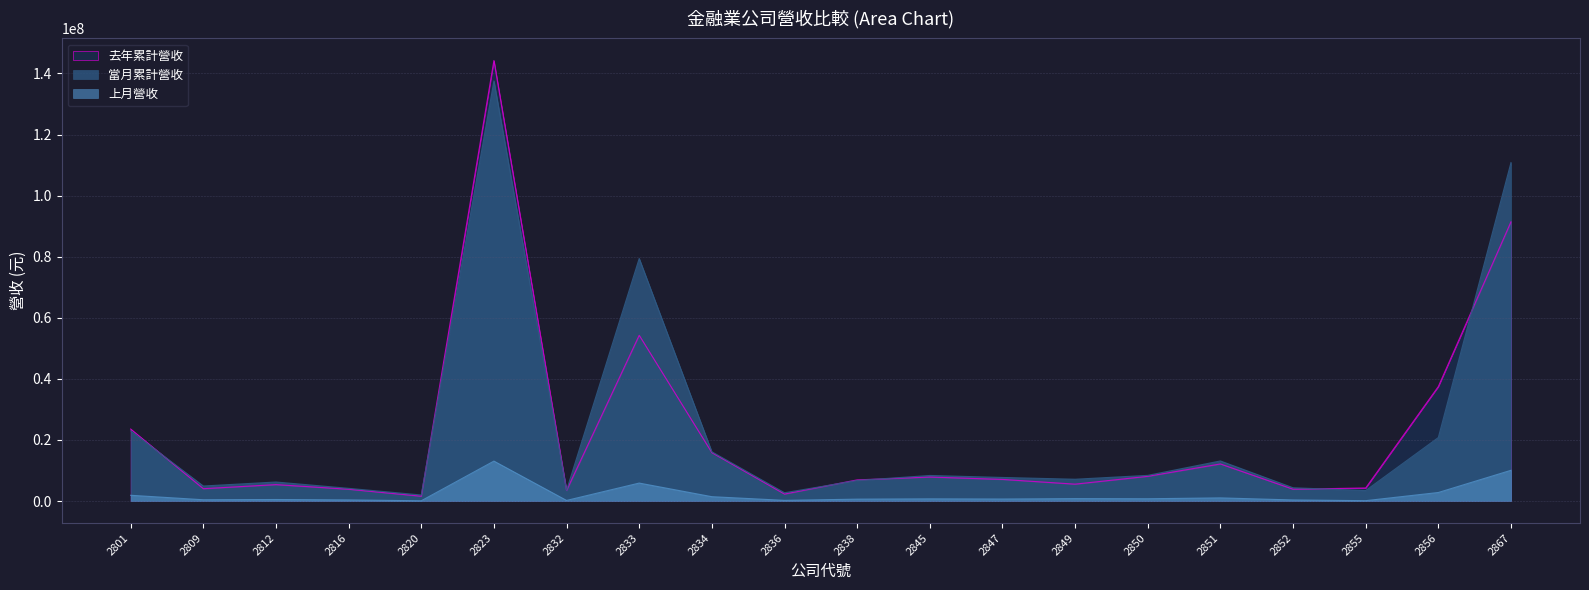

At which label does 上月營收 reach its peak?

2823